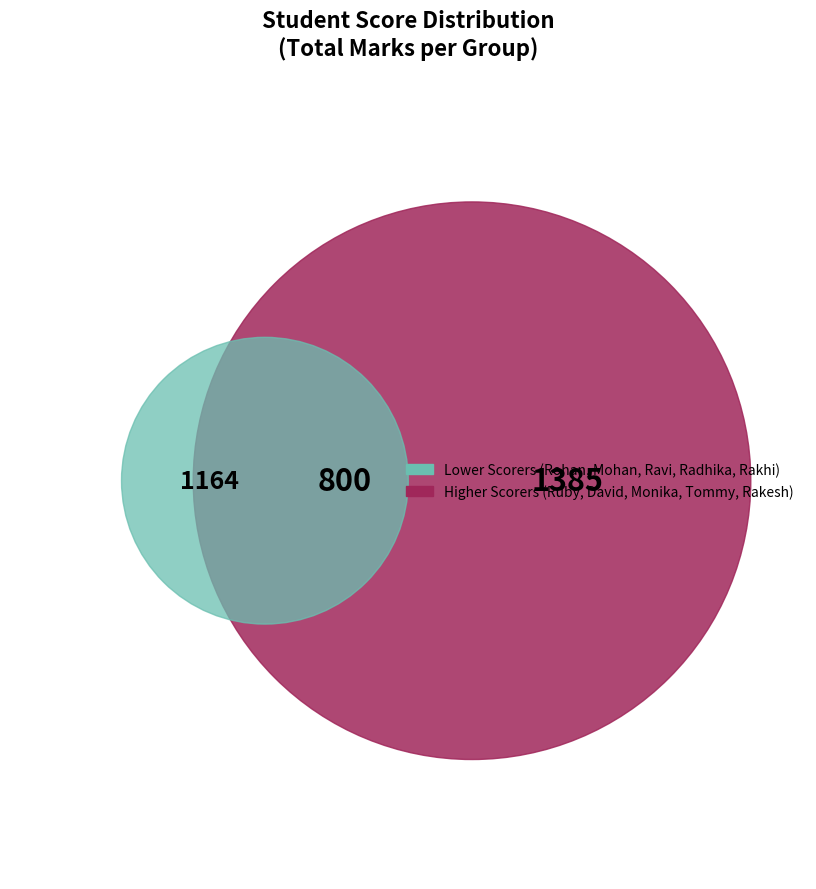

Is it true that Mohan is 17% of the pie?

False